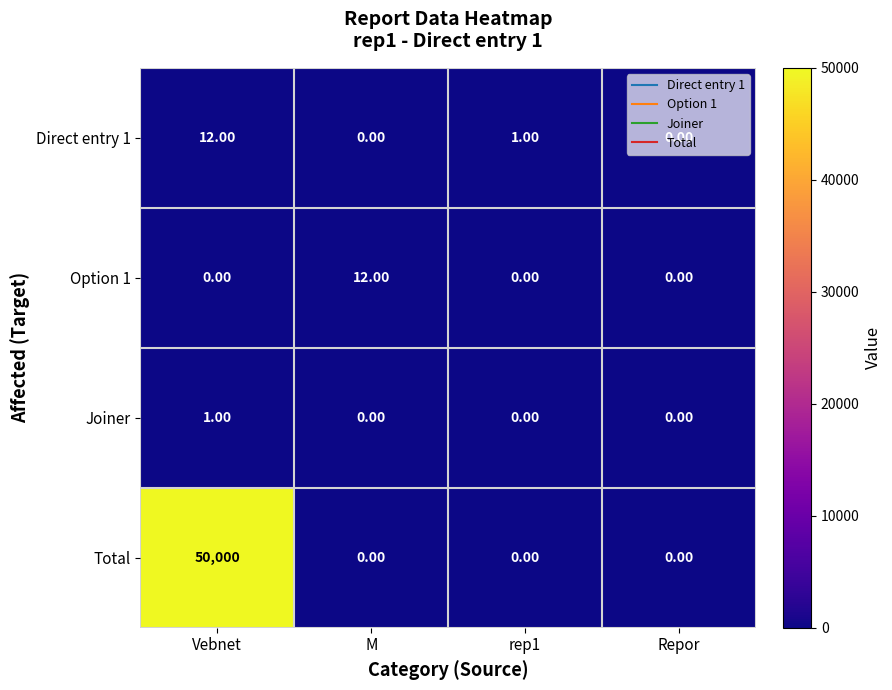

How many data points in Direct entry 1 are less than 1?

2